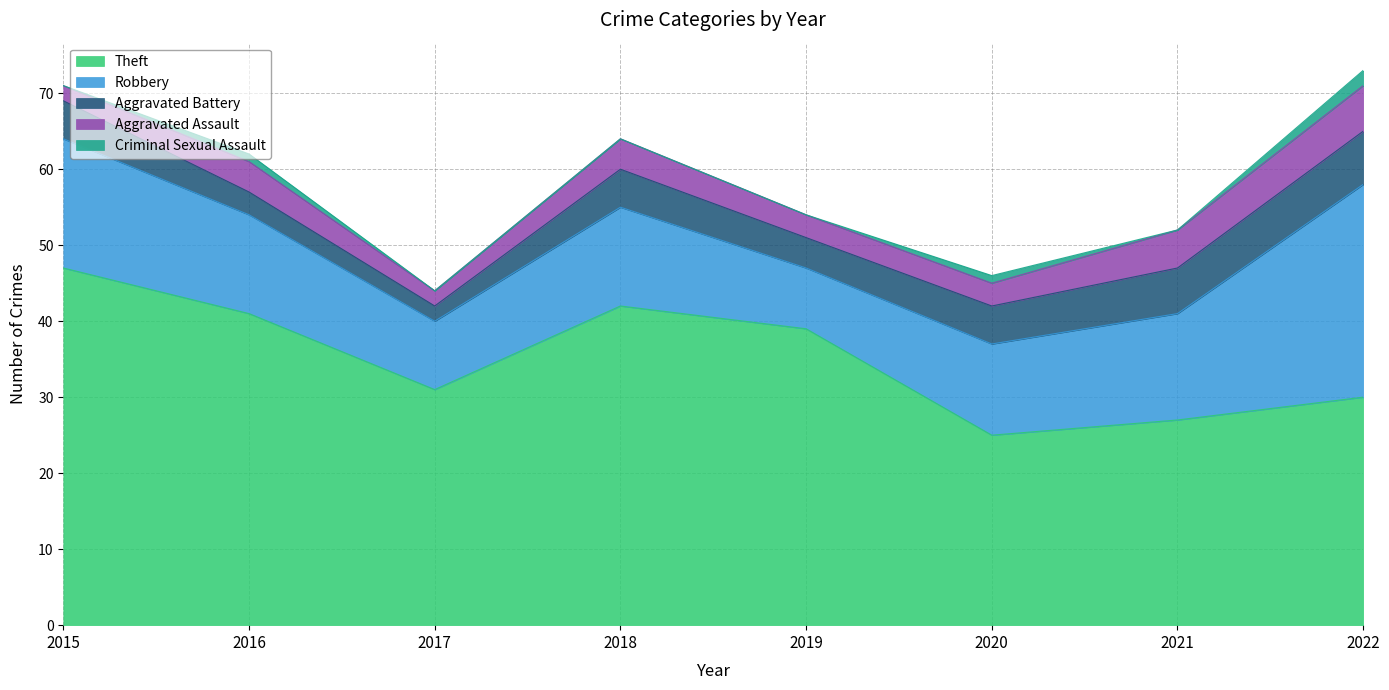

Rank the series at 2015 from lowest to highest value.

Criminal Sexual Assault, Aggravated Assault, Aggravated Battery, Robbery, Theft